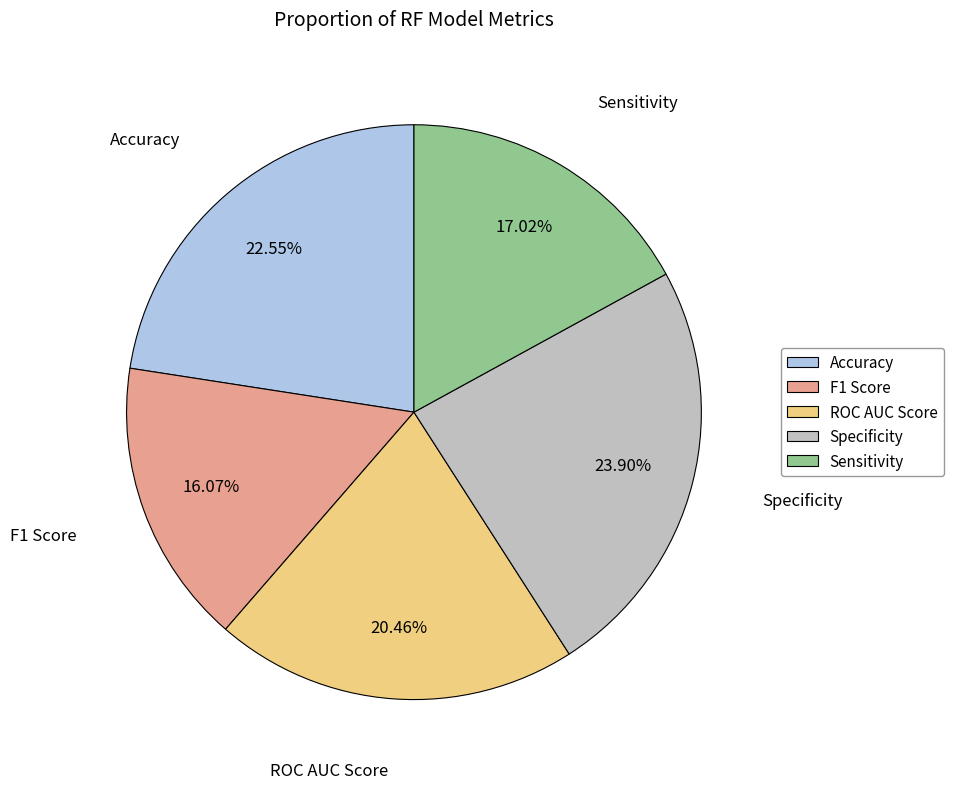

Rank the categories by value from lowest to highest.

F1 Score, Sensitivity, ROC AUC Score, Accuracy, Specificity